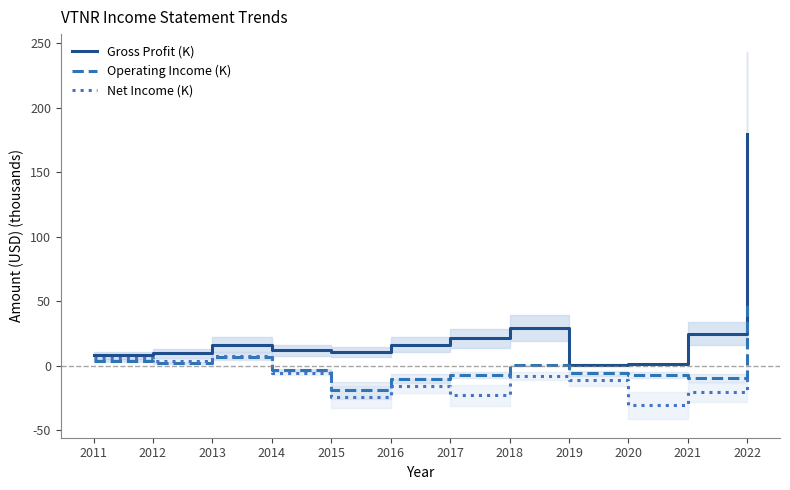

The value of Gross Profit (K) at 2022 is 280.0. True or false?

False